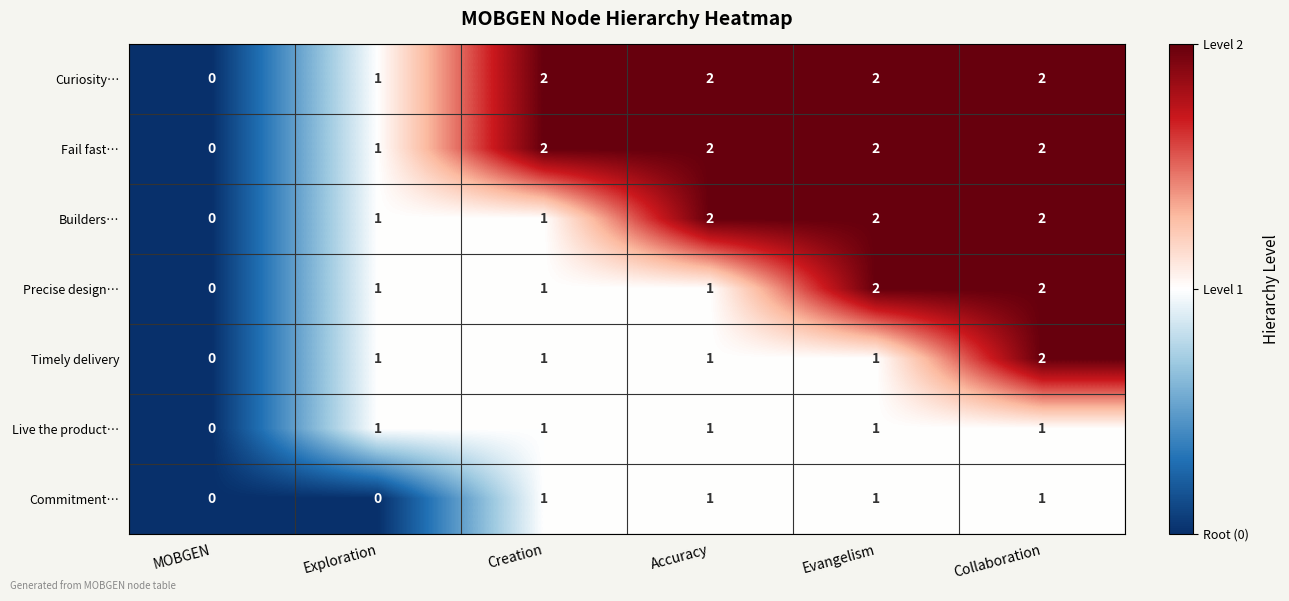

The value of Builders… at MOBGEN is -1. True or false?

False